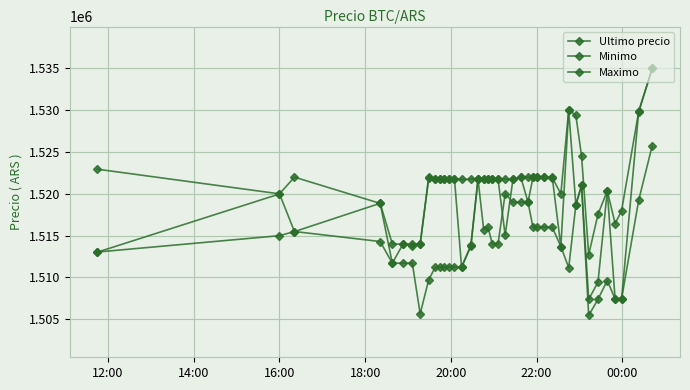

Reading left to right, what are all the values shown in this chart?

Ultimo precio: 1513030.0	1519985.0	1515487.0	1518870.0	1511710.0	1514000.0	1513997.0	1514000.0	1521974.0	1521832.0	1521776.0	1521717.0	1521812.0	1521809.0	1511215.0	1513750.5	1521771.0	1521768.0	1521768.0	1521768.0	1521771.0	1515063.0	1521771.0	1521982.0	1519000.0	1521979.0	1521979.0	1521961.0	1521958.0	1513702.9	1530000.0	1518701.0	1521000.0	1507383.0	1509442.0	1520354.0	1507388.0	1507384.0	1529848.0	1534999.0
Minimo: 1522946.0	1520000.0	1521997.0	1518858.0	1514000.0	1513997.0	1513711.0	1514000.0	1521938.0	1521819.0	1521717.0	1521717.0	1521809.0	1521809.0	1521730.0	1521761.0	1521771.0	1521768.0	1521768.0	1521768.0	1521768.0	1521771.0	1521771.0	1521982.0	1521982.0	1521976.0	1521979.0	1521958.0	1521948.0	1519999.0	1529996.0	1529410.0	1524513.0	1512733.0	1517551.0	1520353.0	1516449.0	1517969.0	1529825.0	1534992.0
Maximo: 1513045.0	1515000.0	1515497.0	1514300.0	1511710.0	1511710.0	1511710.0	1505658.0	1509744.0	1511205.0	1511205.0	1511266.0	1511266.0	1511266.0	1511266.0	1513836.0	1521760.0	1515666.0	1516000.0	1514000.0	1514000.0	1520000.0	1519000.0	1519000.0	1519000.0	1516000.0	1516025.0	1516025.0	1516000.0	1513702.9	1511170.0	1518648.0	1521000.0	1505462.0	1507393.0	1509637.0	1507434.0	1507435.0	1519231.0	1525775.5